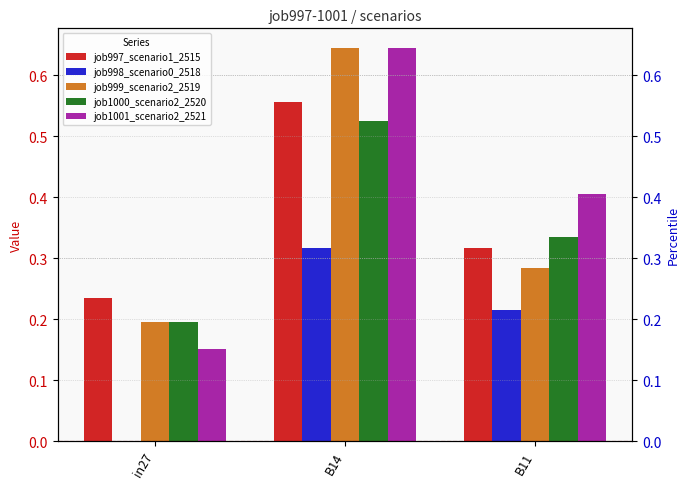

Reading left to right, transcribe all the data shown in this chart.

job997_scenario1_2515: 0.2	0.6	0.3
job998_scenario0_2518: 0.0	0.3	0.2
job999_scenario2_2519: 0.2	0.6	0.3
job1000_scenario2_2520: 0.2	0.5	0.3
job1001_scenario2_2521: 0.2	0.6	0.4